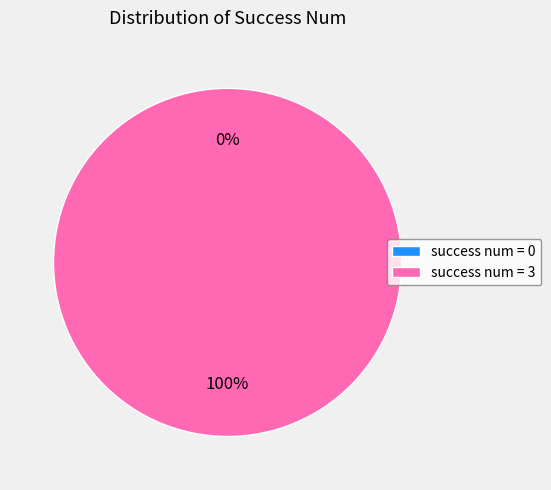

How many slices are in this pie chart?

2